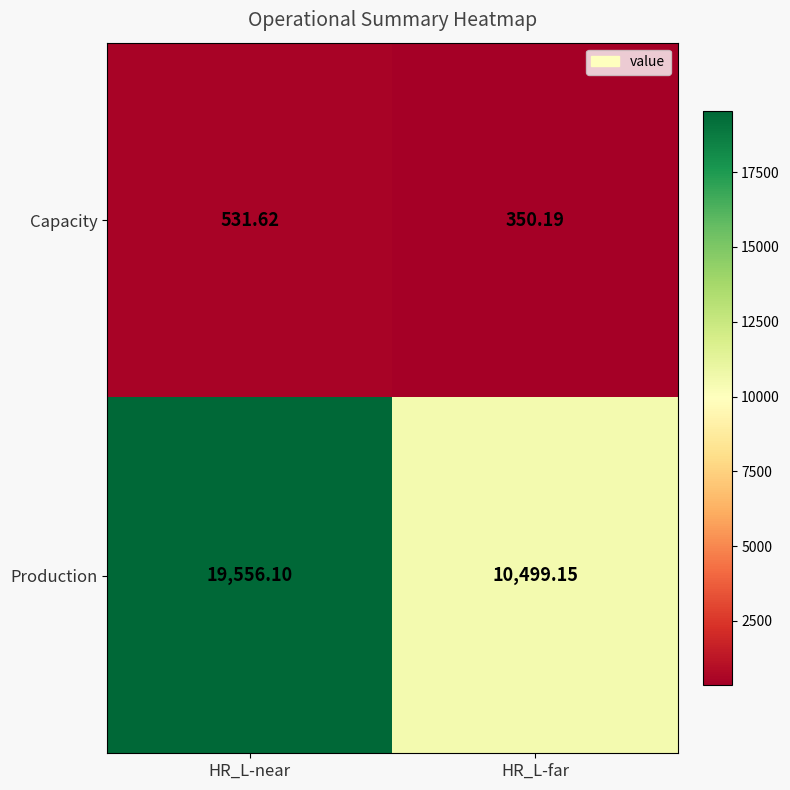

What is the maximum value shown in the chart?

19556.1